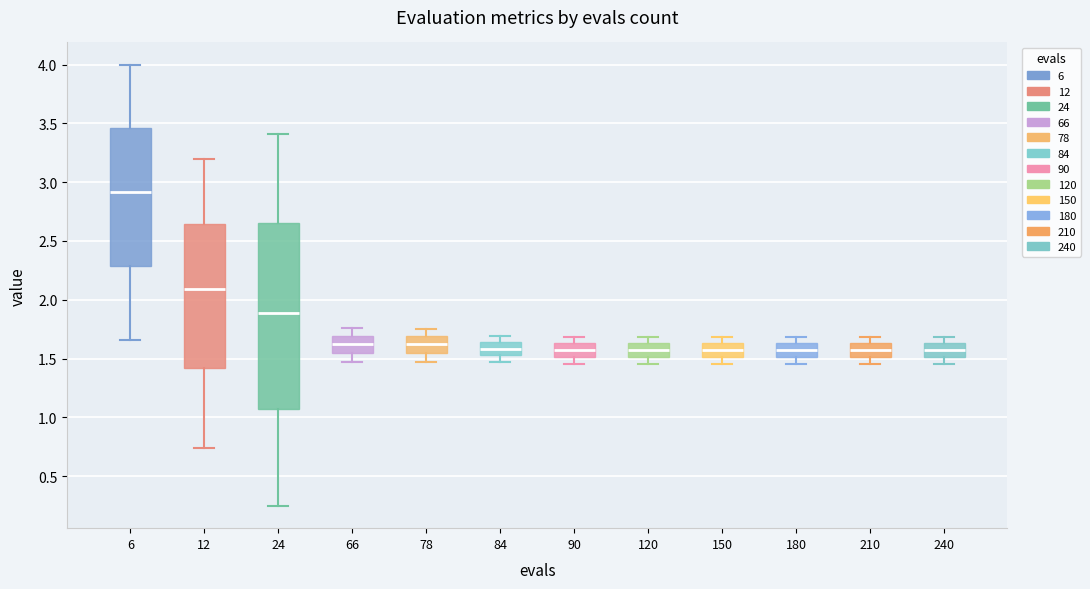

Reading left to right, transcribe this box plot: for each box, give where its median line is, the range the box spans, and where its two whiskers end, as read against the y-axis. The values are not printed on the chart, so give them approximately, as read against the axis.

6: median 2.90, box 2.30 to 3.45, whiskers 1.65 to 4.00
12: median 2.10, box 1.40 to 2.65, whiskers 0.75 to 3.20
24: median 1.90, box 1.05 to 2.65, whiskers 0.25 to 3.40
66: median 1.60, box 1.55 to 1.70, whiskers 1.45 to 1.75
78: median 1.60, box 1.55 to 1.70, whiskers 1.45 to 1.75
84: median 1.60, box 1.55 to 1.65, whiskers 1.45 to 1.70
90: median 1.60, box 1.50 to 1.65, whiskers 1.45 to 1.70
120: median 1.60, box 1.50 to 1.65, whiskers 1.45 to 1.70
150: median 1.60, box 1.50 to 1.65, whiskers 1.45 to 1.70
180: median 1.60, box 1.50 to 1.65, whiskers 1.45 to 1.70
210: median 1.60, box 1.50 to 1.65, whiskers 1.45 to 1.70
240: median 1.60, box 1.50 to 1.65, whiskers 1.45 to 1.70